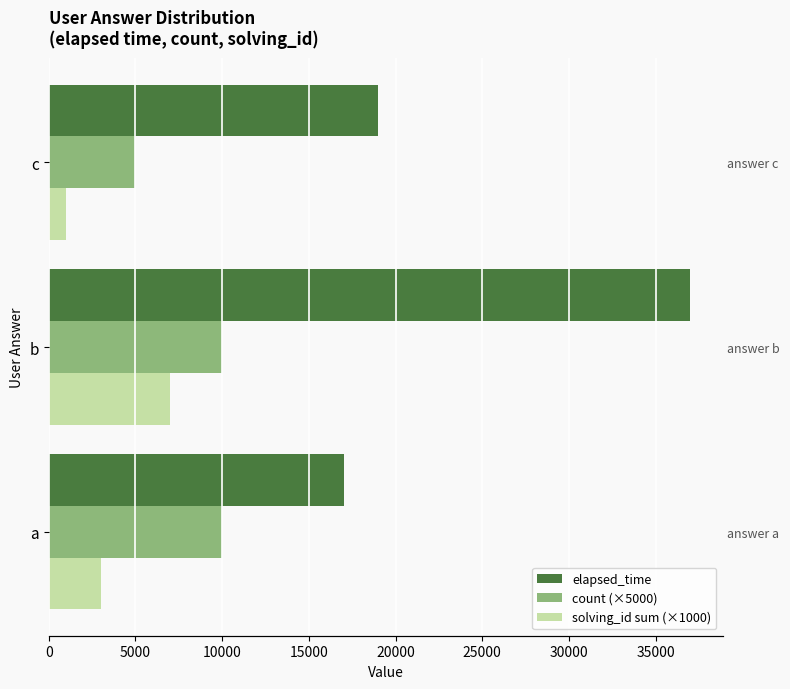

Reading left to right, extract all data points from this chart.

elapsed_time: 17000	37000	19000
count (×5000): 10000	10000	5000
solving_id sum (×1000): 3000	7000	1000